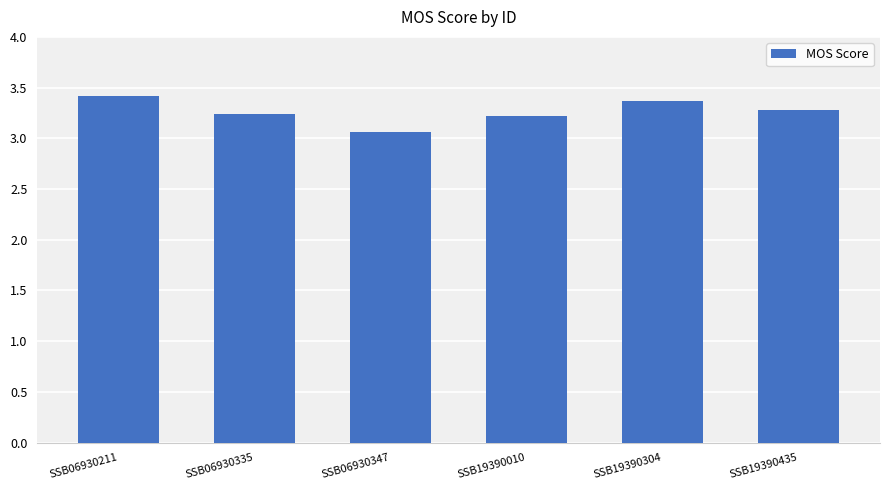

The chart shows a value of 3.4 at SSB19390304. True or false?

True